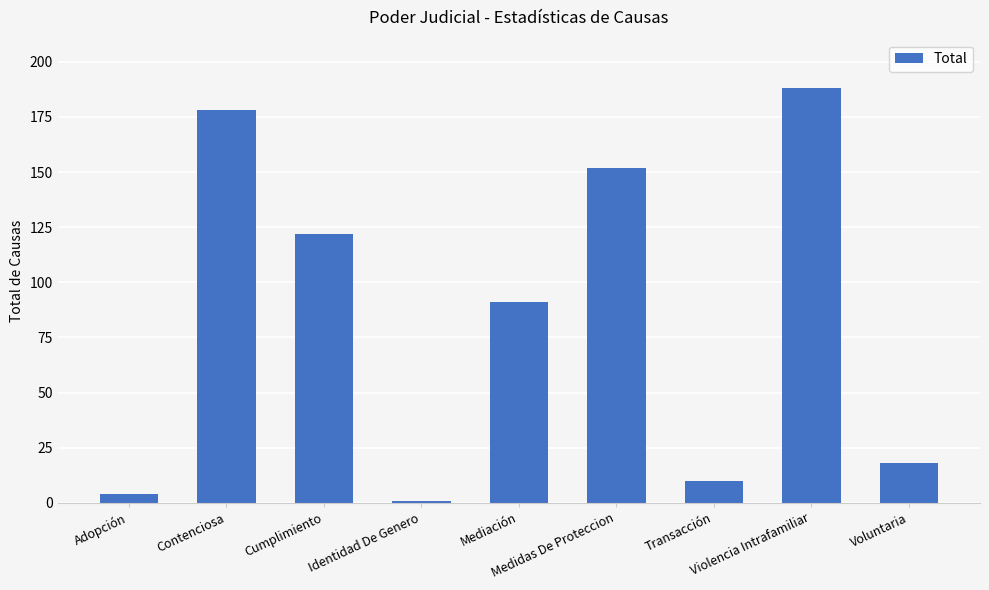

Reading left to right, list all the values displayed in this chart.

4	178	122	1	91	152	10	188	18